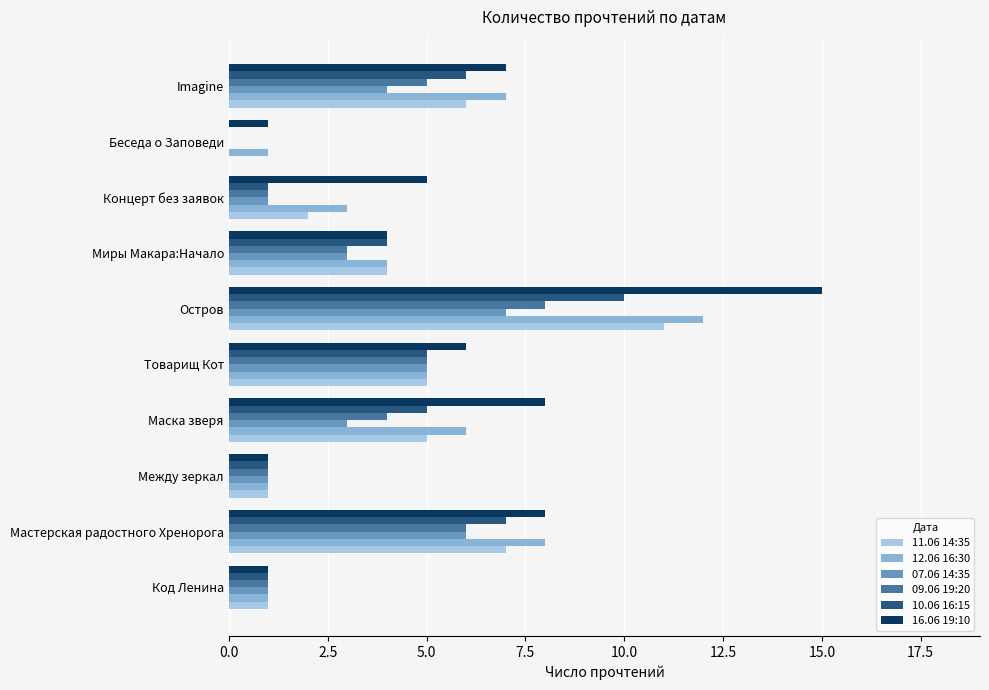

Which series changed the most between Код Ленина and Товарищ Кот?

16.06 19:10